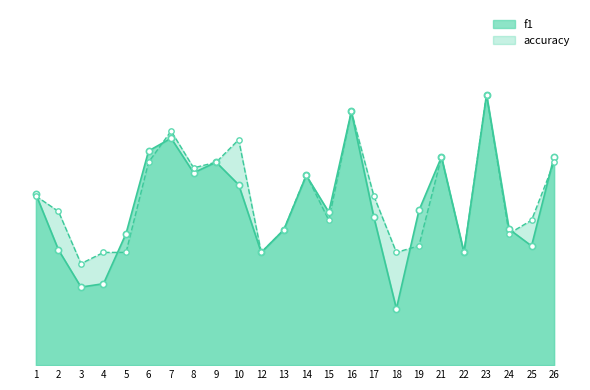

What is the total value across all series at 24?

0.8